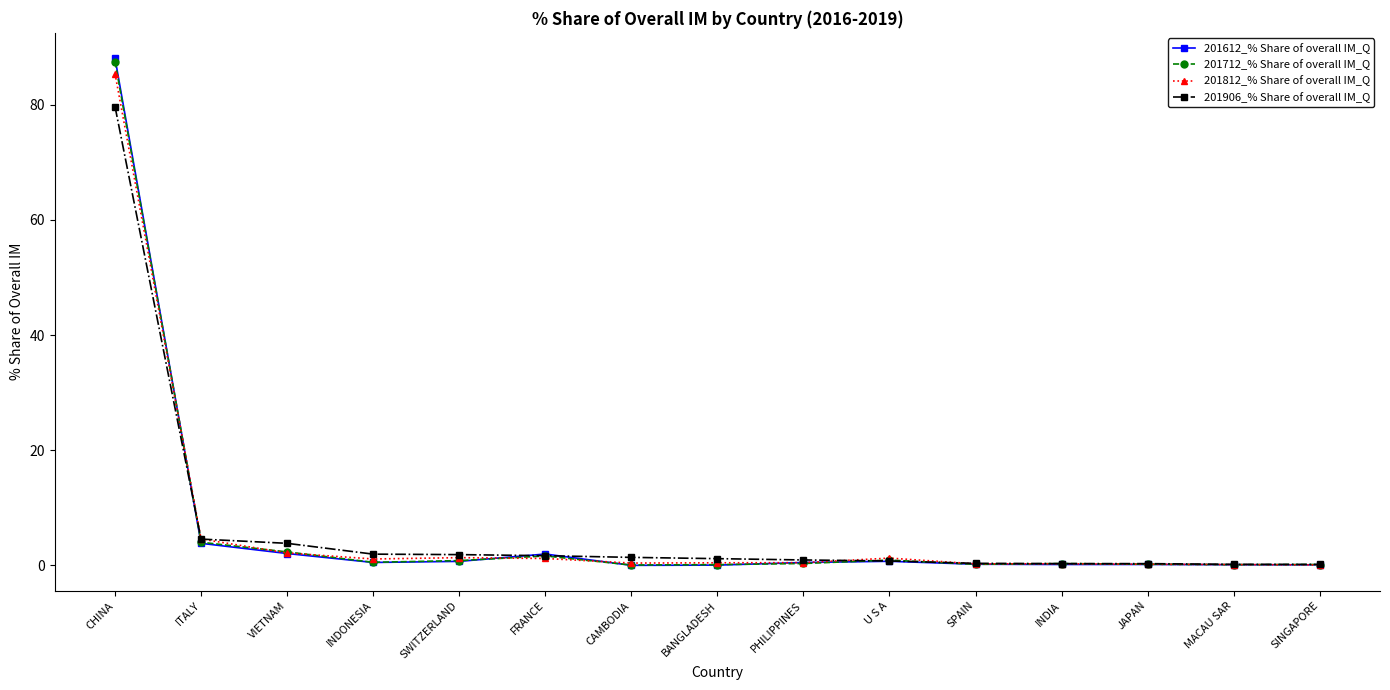

Which series has the widest spread of values?

201612_% Share of overall IM_Q